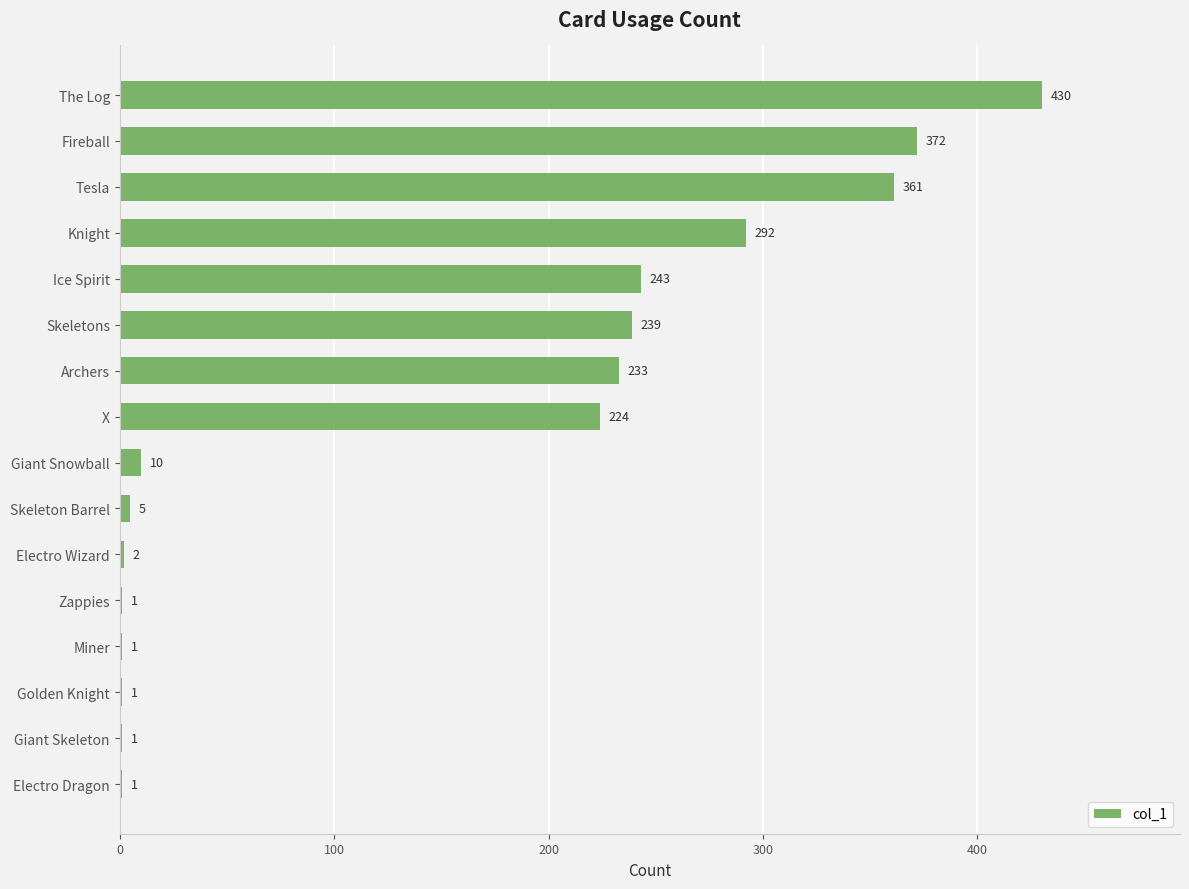

Read the value at Tesla, to the nearest 50.

350